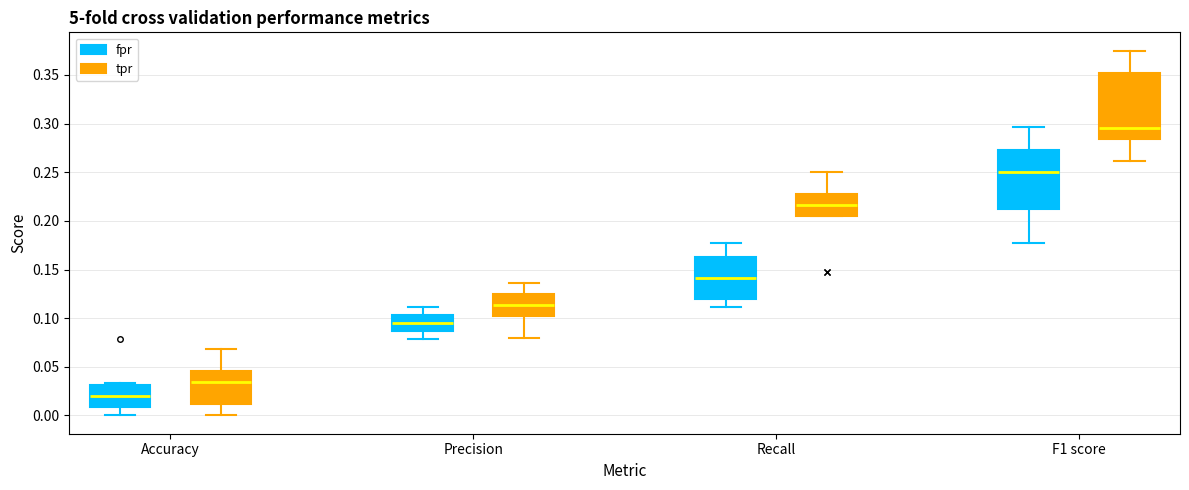

Reading left to right, transcribe this box plot: for each box, give where its median line is, the range the box spans, and where its two whiskers end, as read against the y-axis. The values are not printed on the chart, so give them approximately, as read against the axis.

Accuracy (fpr): median 0.020, box 0.010 to 0.030, whiskers 0.000 to 0.035
Accuracy (tpr): median 0.035, box 0.010 to 0.045, whiskers 0.000 to 0.070
Precision (fpr): median 0.095, box 0.085 to 0.105, whiskers 0.080 to 0.110
Precision (tpr): median 0.115, box 0.100 to 0.125, whiskers 0.080 to 0.135
Recall (fpr): median 0.140, box 0.120 to 0.165, whiskers 0.110 to 0.180
Recall (tpr): median 0.215, box 0.205 to 0.225, whiskers 0.205 to 0.250
F1 score (fpr): median 0.250, box 0.210 to 0.275, whiskers 0.180 to 0.295
F1 score (tpr): median 0.295, box 0.285 to 0.350, whiskers 0.260 to 0.375